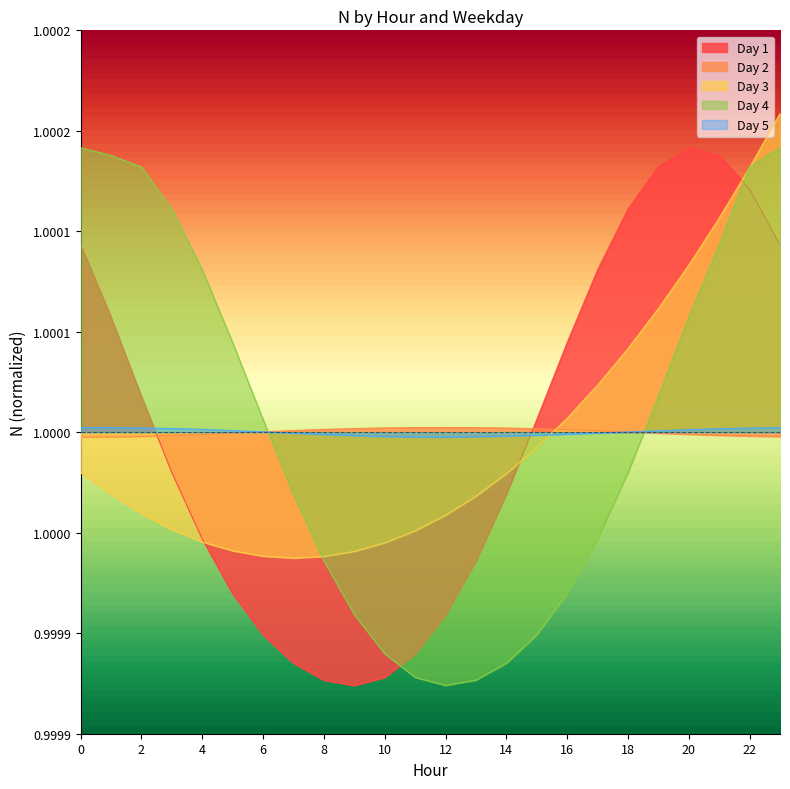

Which category has the lowest value across all series?

9